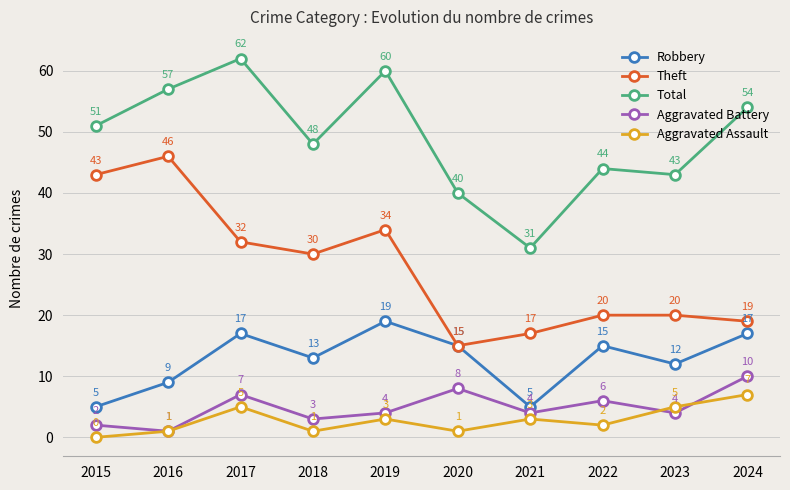

At 2019, list the series in order from largest to smallest.

Total, Theft, Robbery, Aggravated Battery, Aggravated Assault